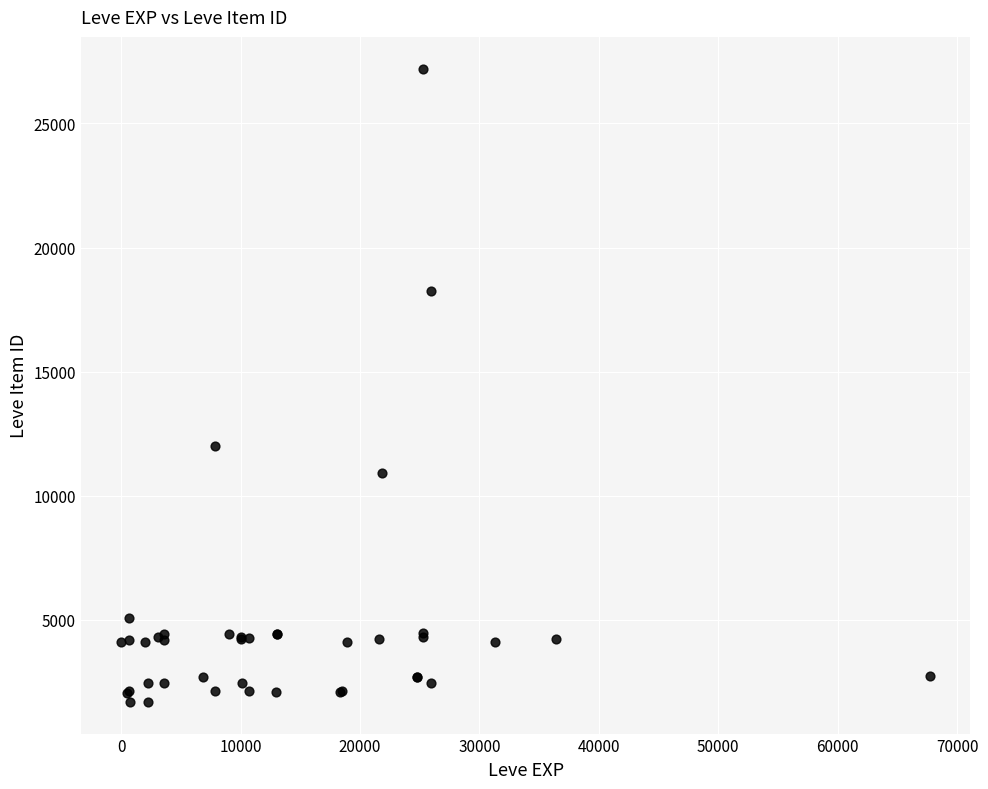

What Y value in the scatter plot is closest to 14448?

12018